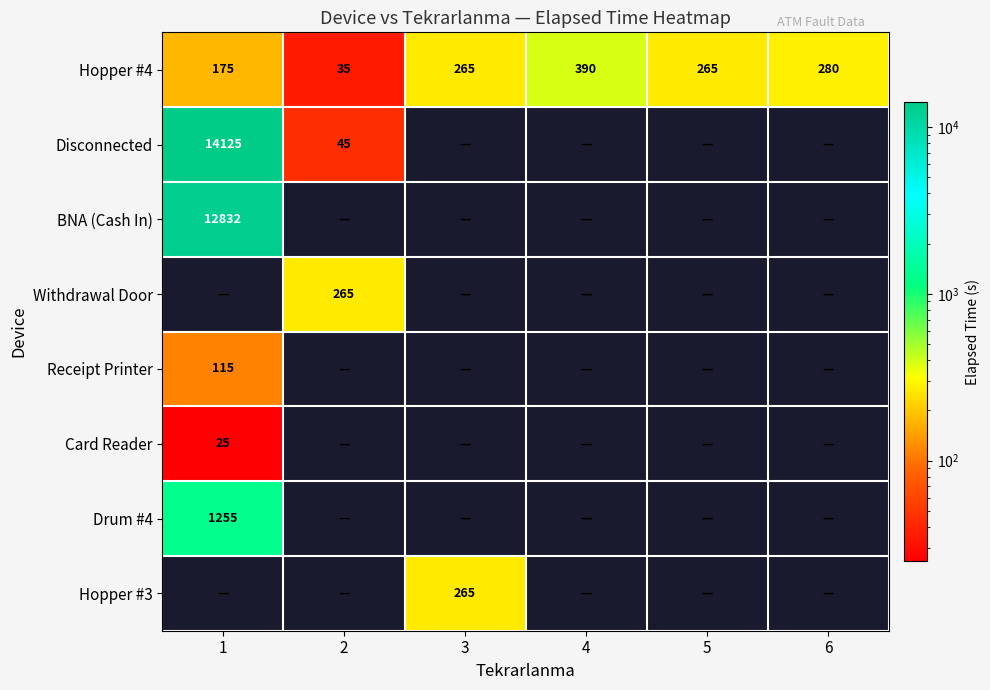

Is it true that Hopper #4 equals 265 at 3?

True